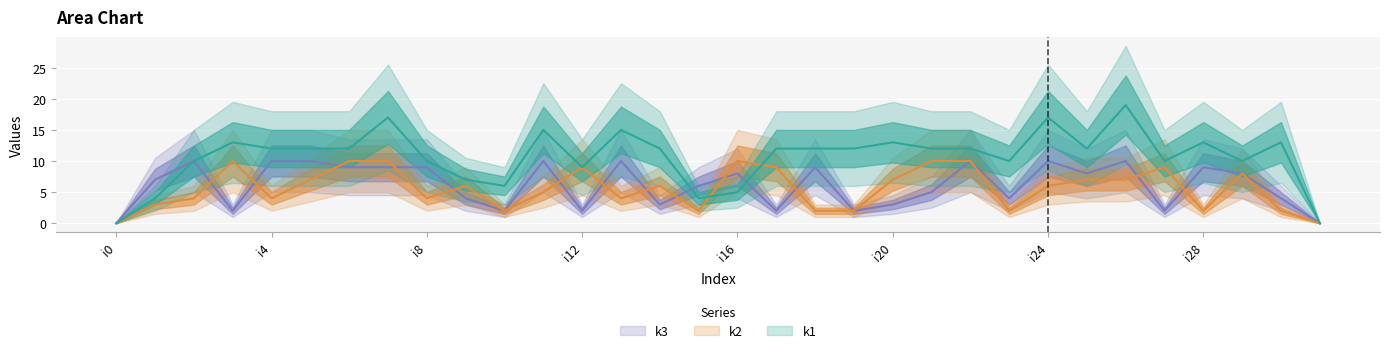

What is the difference between the maximum and minimum values in the k1 series?

19